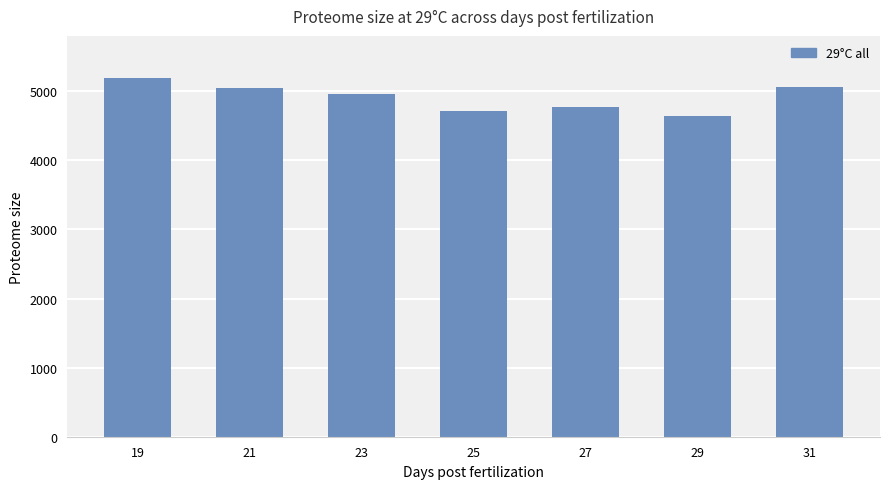

How many distinct data groups are displayed?

1